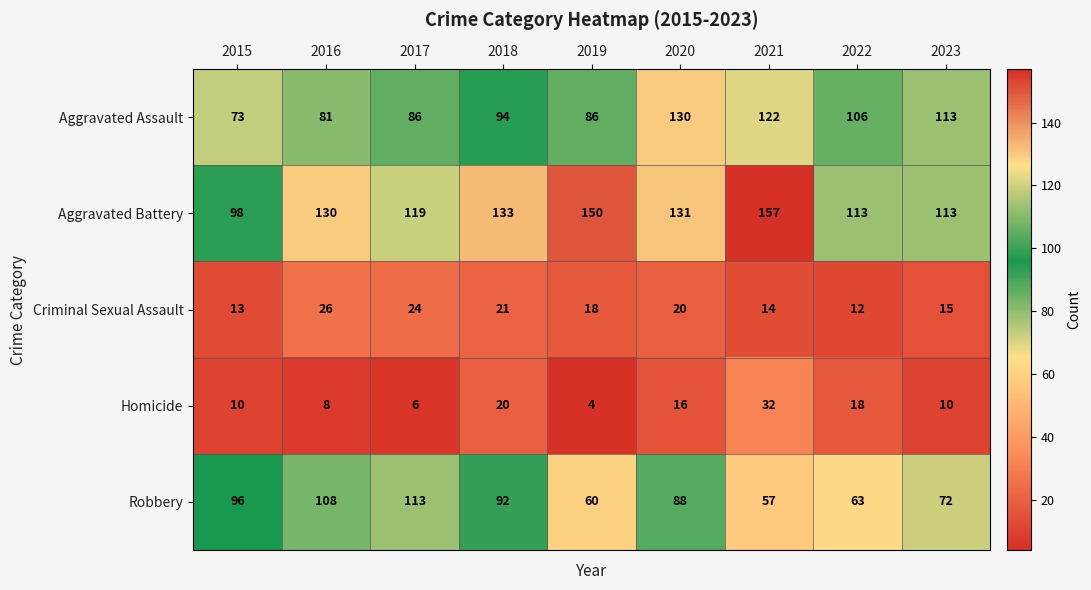

At how many categories does at least one series exceed 73?

9